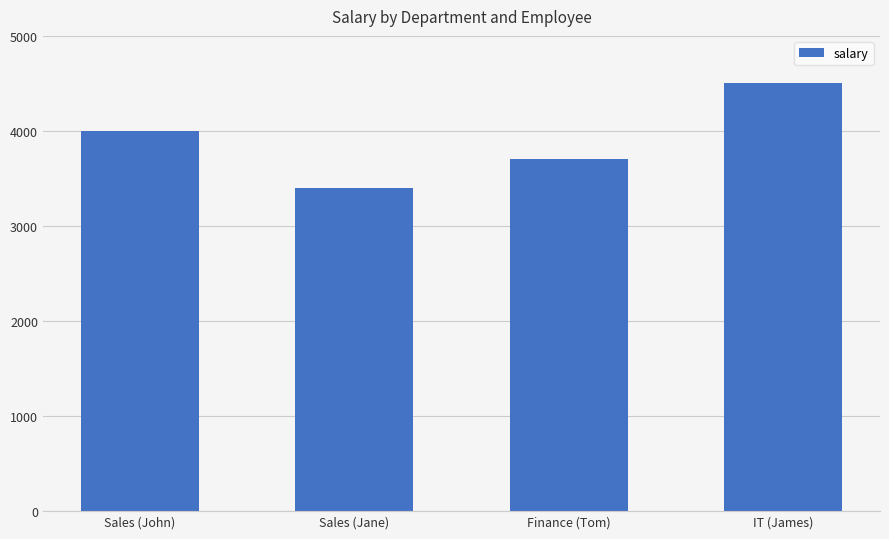

True or false: the data shows 1467 at Finance (Tom).

False